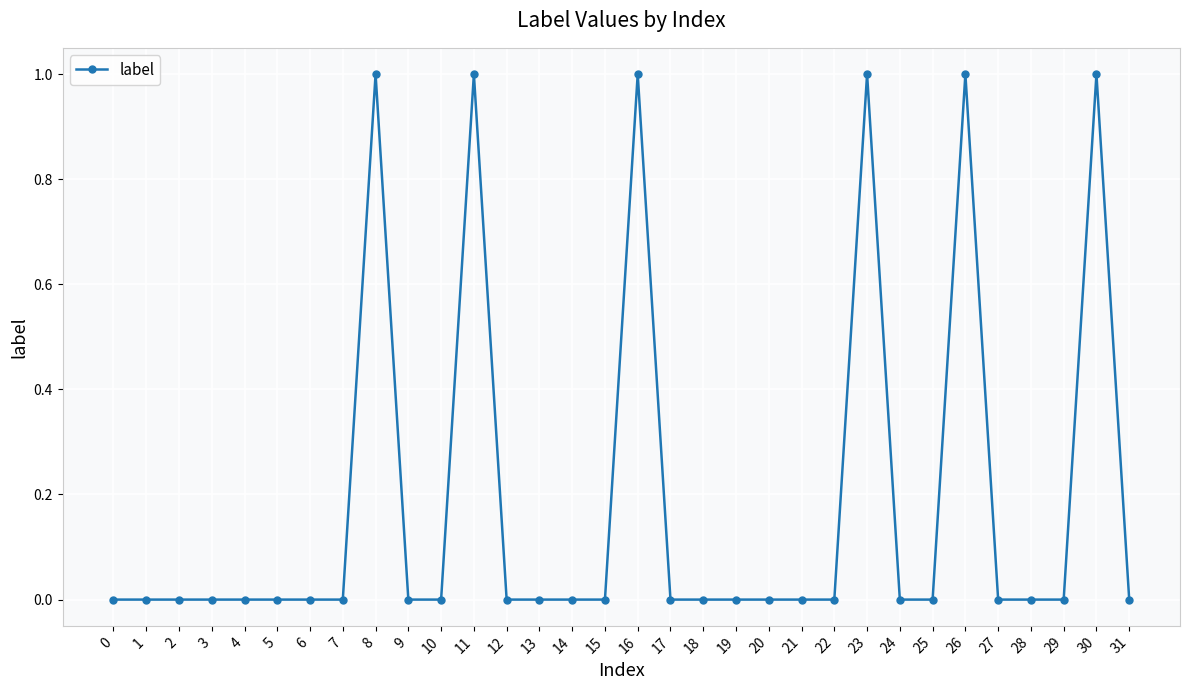

True or false: the data shows 0 at 6.

True